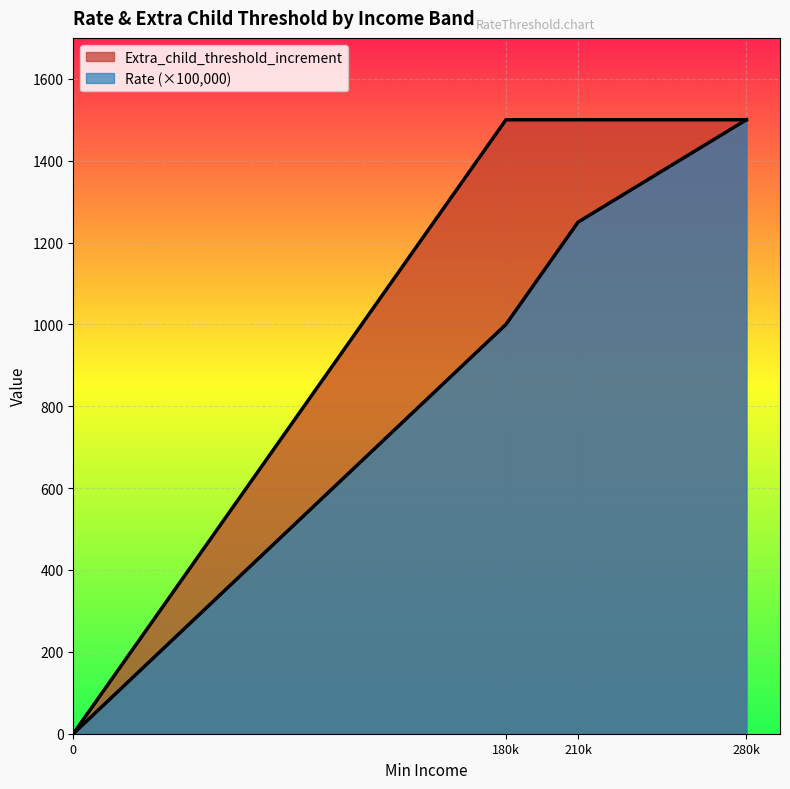

At how many categories does at least one series exceed 208?

3